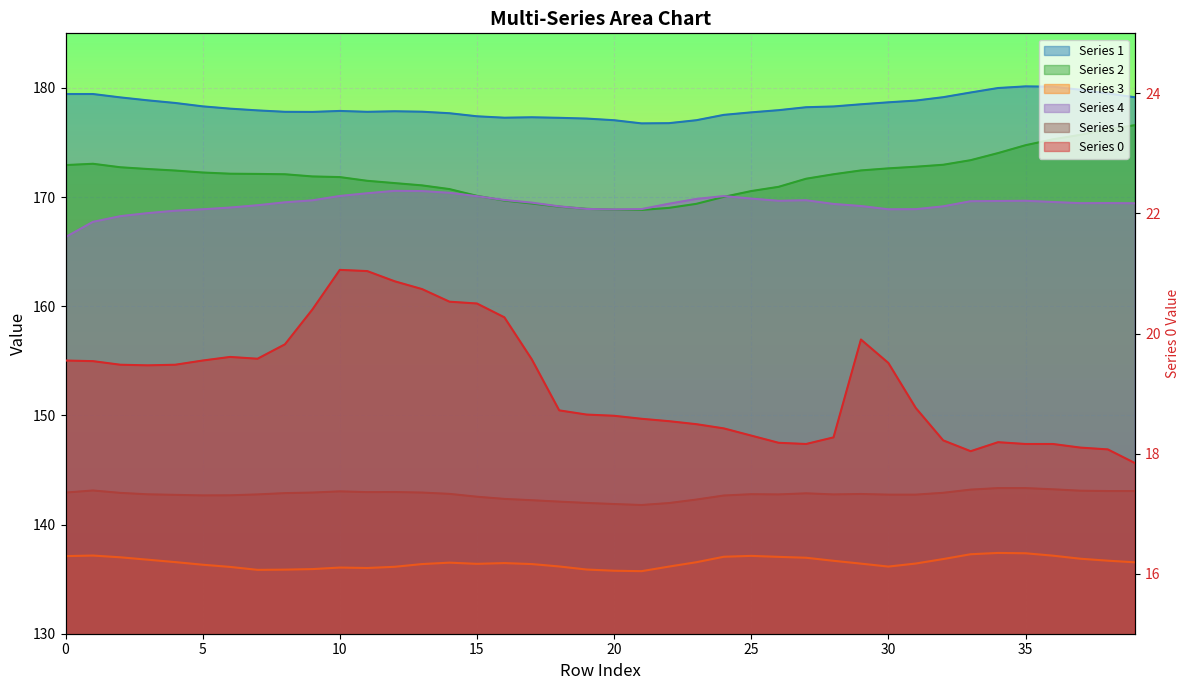

What is the total value across all series at 22?

811.8